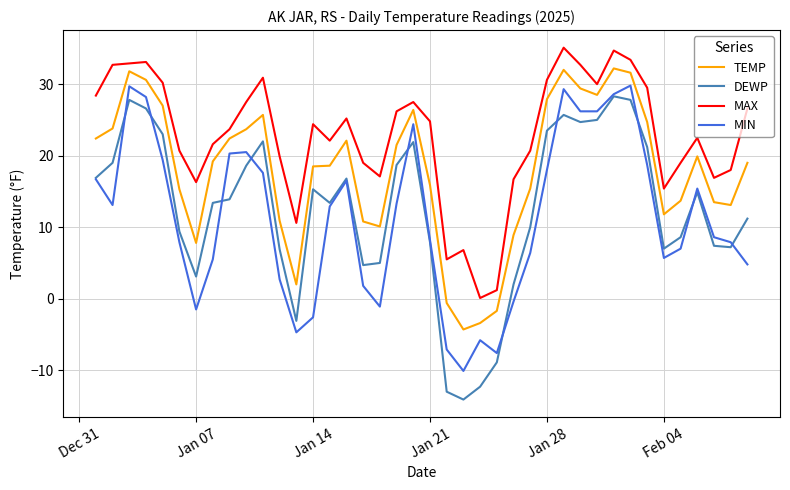

Which series has the largest total across all categories?

MAX